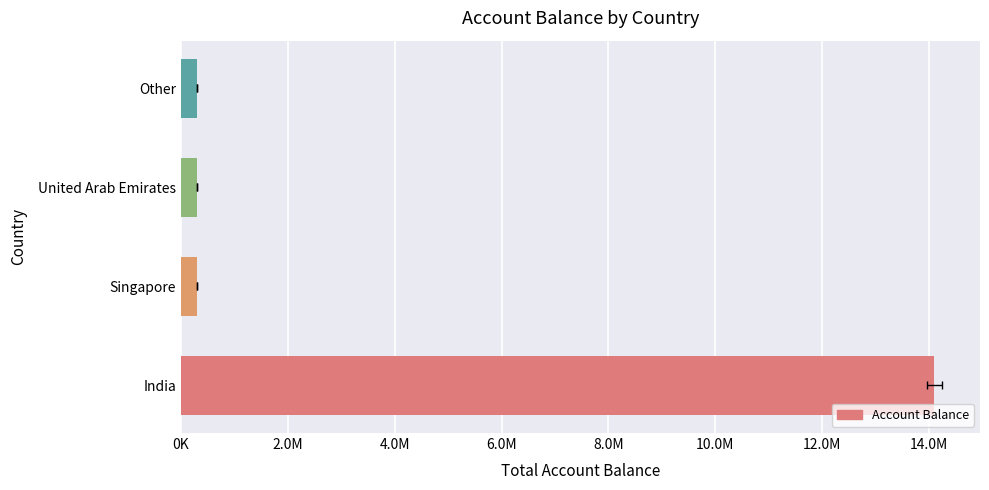

How many categories are shown in the chart?

4